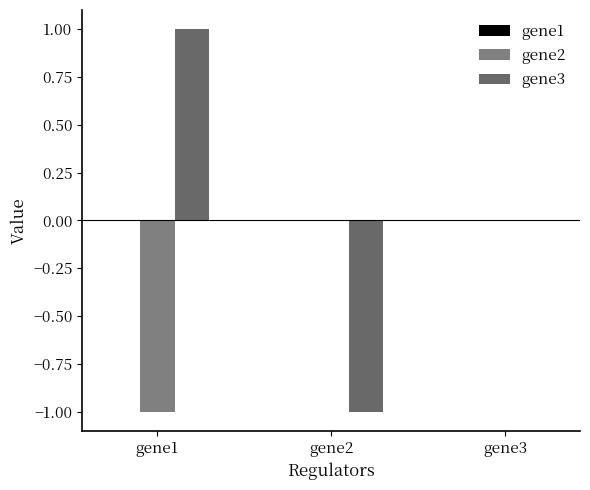

How many groups of bars are there?

3